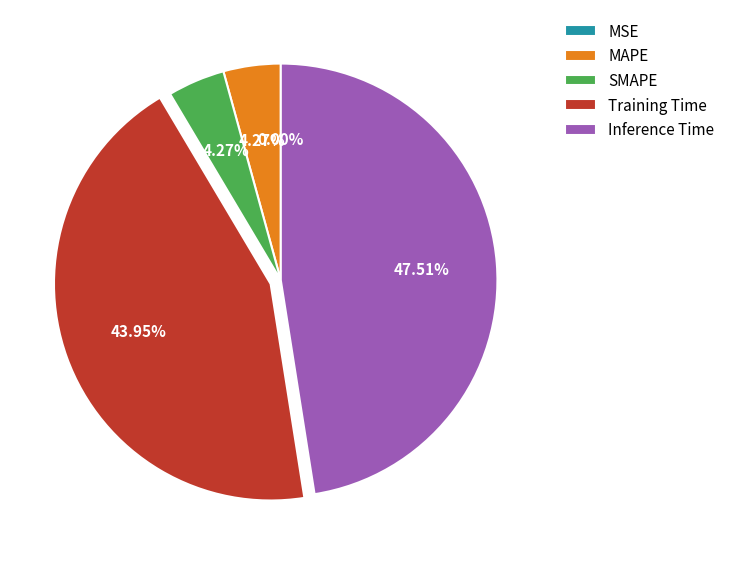

Combined, do Training Time and Inference Time account for over 50%?

Yes